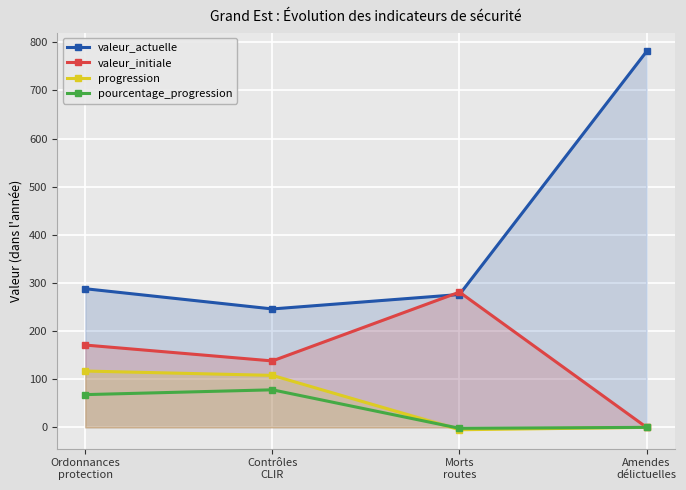

At how many categories does at least one series exceed 322?

1